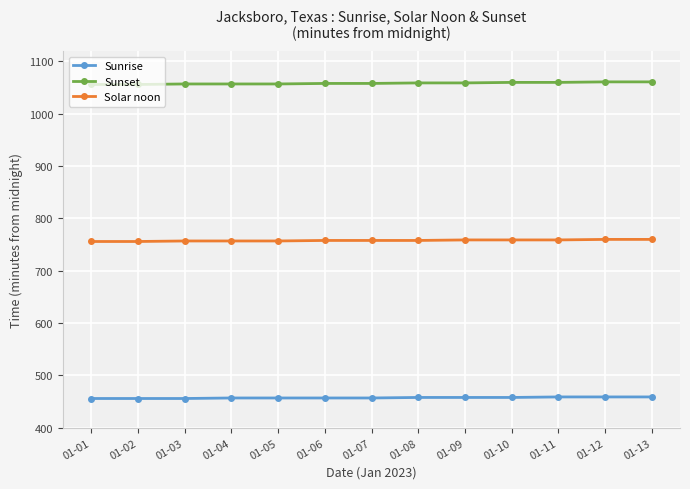

What is the sum of all Sunrise values?

5947